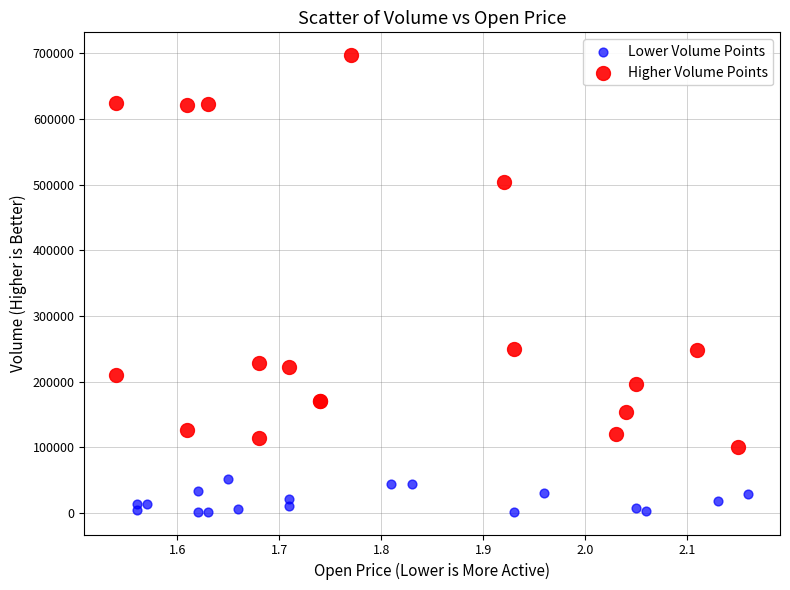

Which series has the largest Y range (max minus min)?

Higher Volume Points